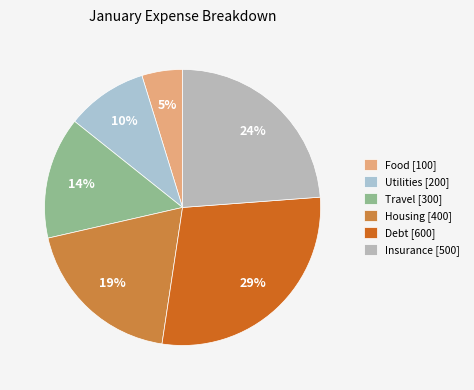

Which category has the biggest portion of the pie?

Debt